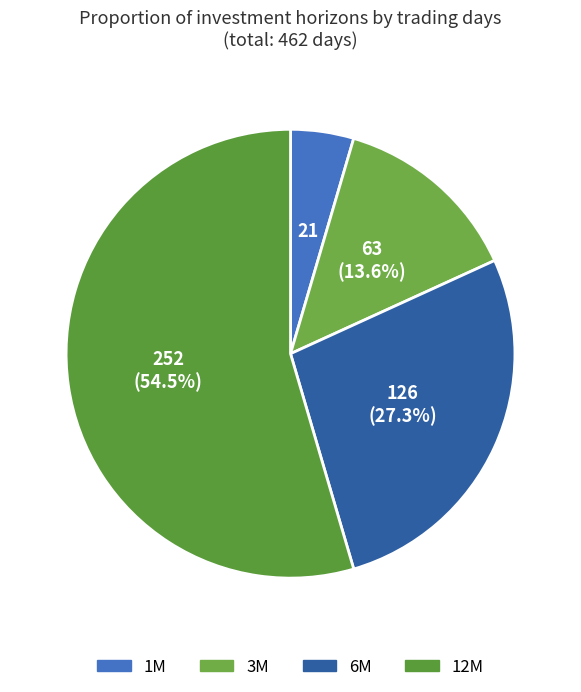

How many segments does this pie chart have?

4